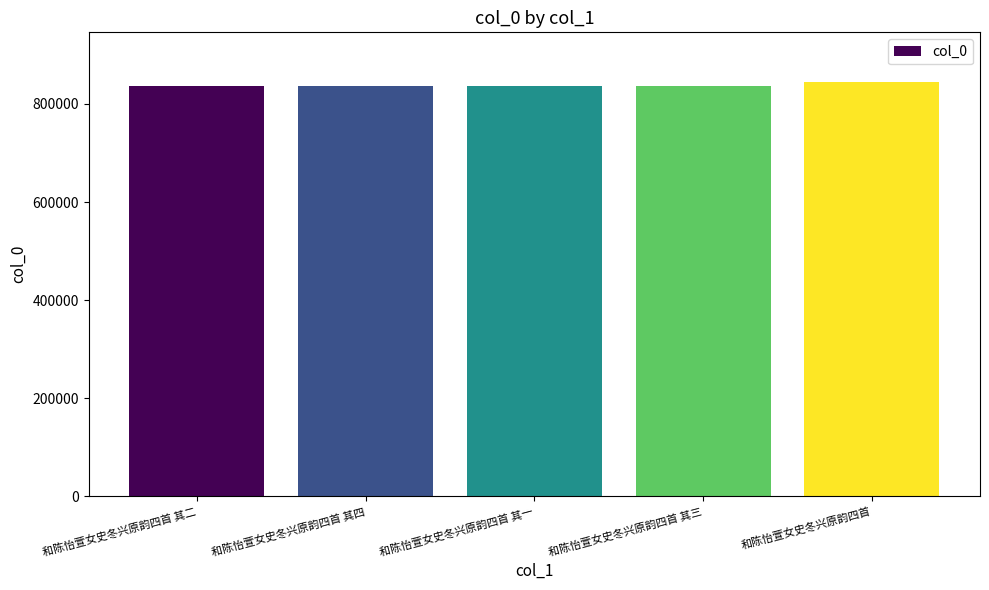

What is the difference between the maximum and minimum values?

7431